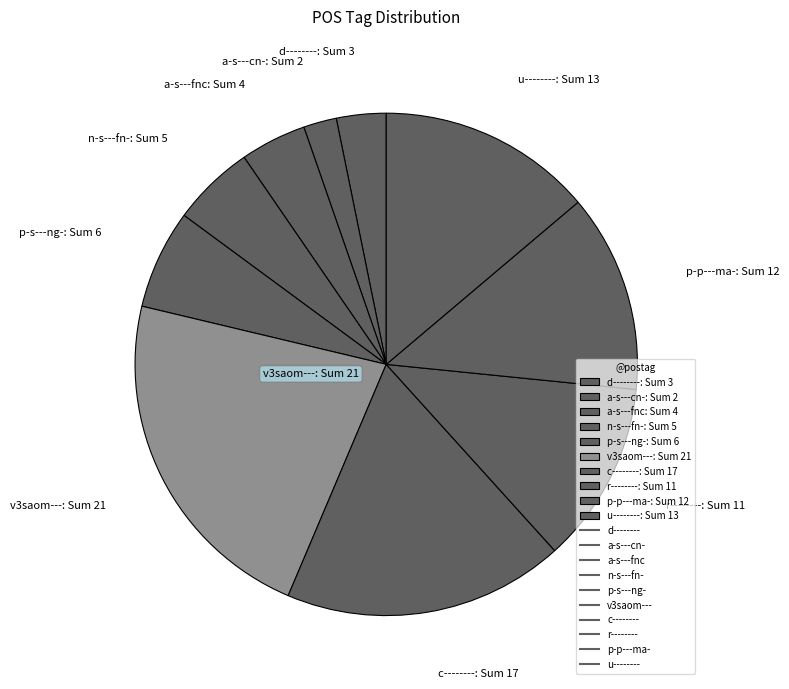

The v3saom--- slice represents 31% of the pie. True or false?

False